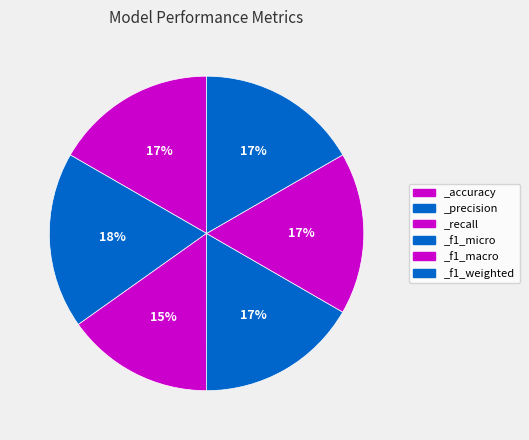

Combined, what portion of the pie is _recall and _f1_weighted?

31.8%